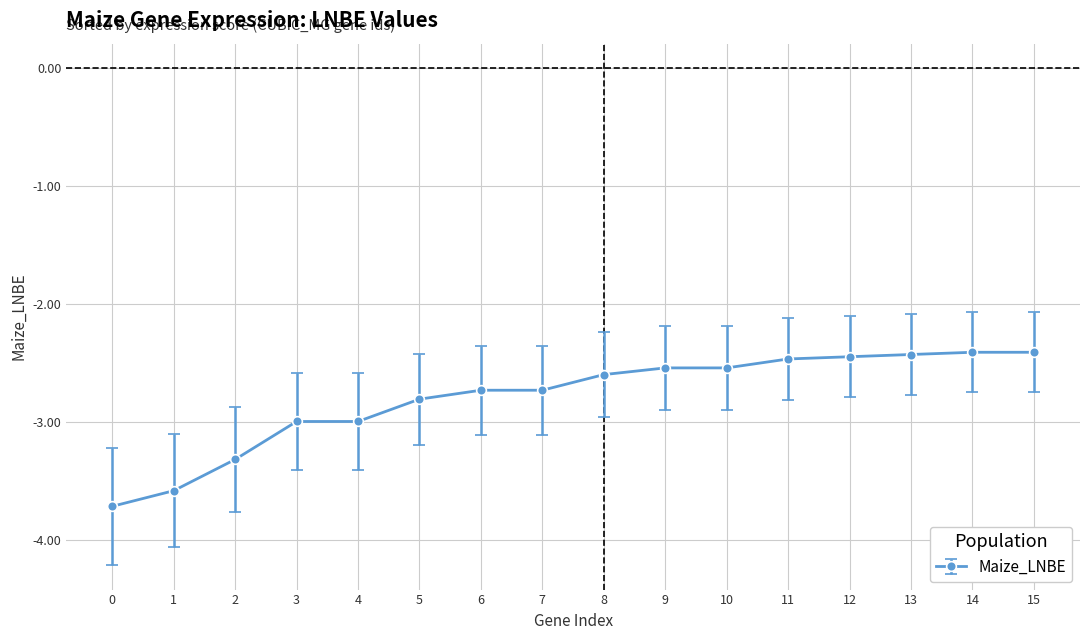

The value at 9 is -2.5. True or false?

True